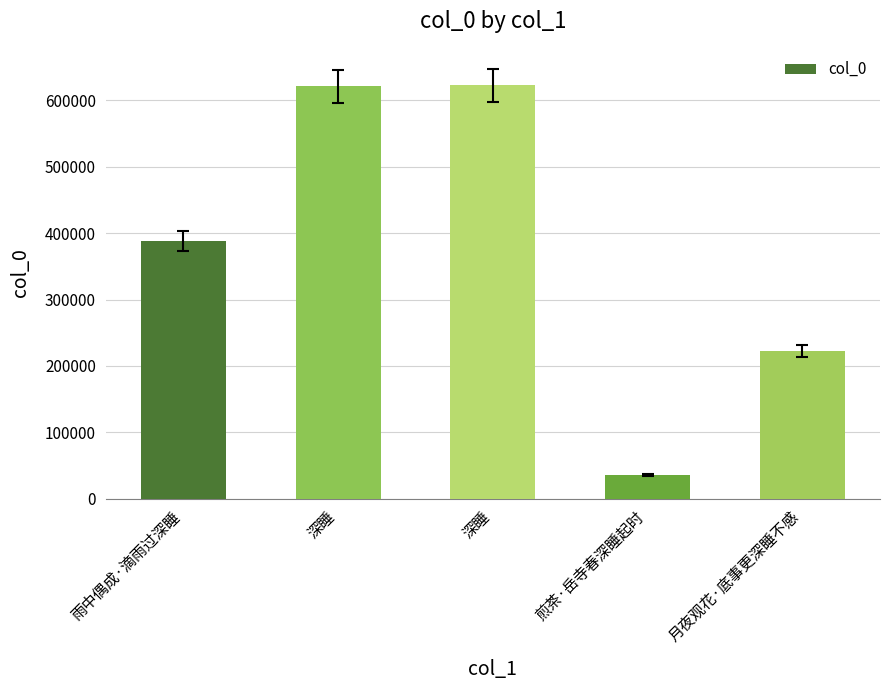

What is the label of the 1st bar from the left?

雨中偶成·滴雨过深睡